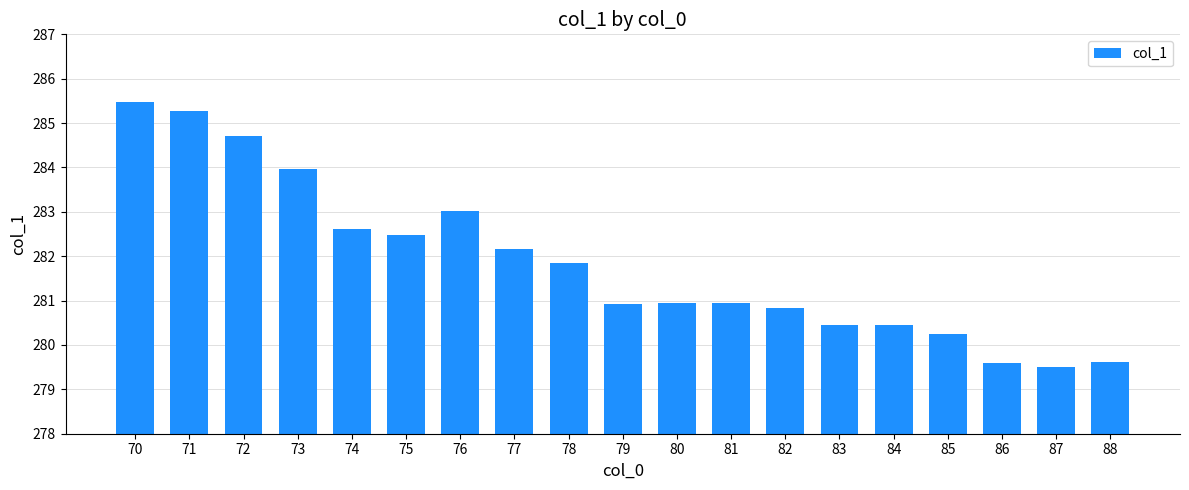

Which label corresponds to the largest value in the chart?

70